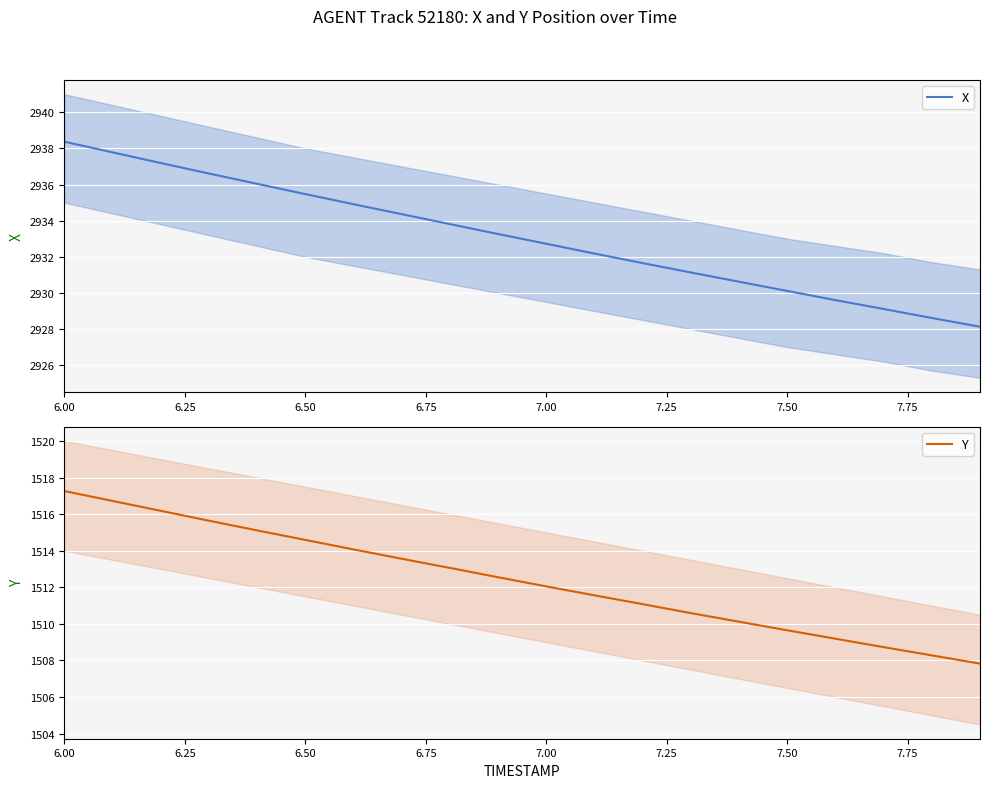

What is the difference between the maximum and minimum values in the Y series?

9.4